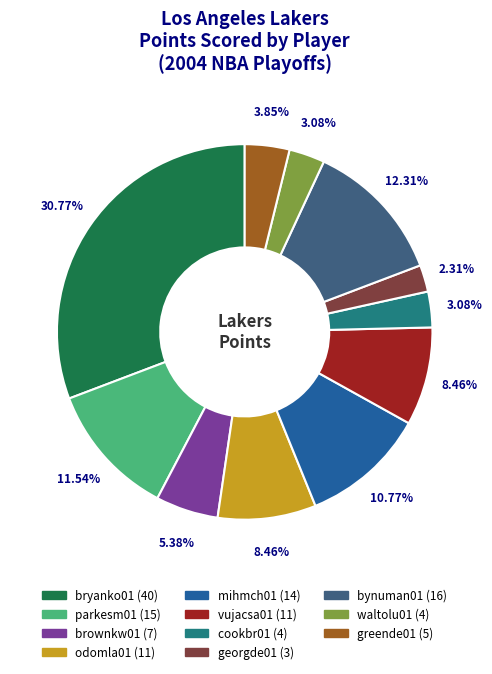

Is there a majority slice in this chart?

No